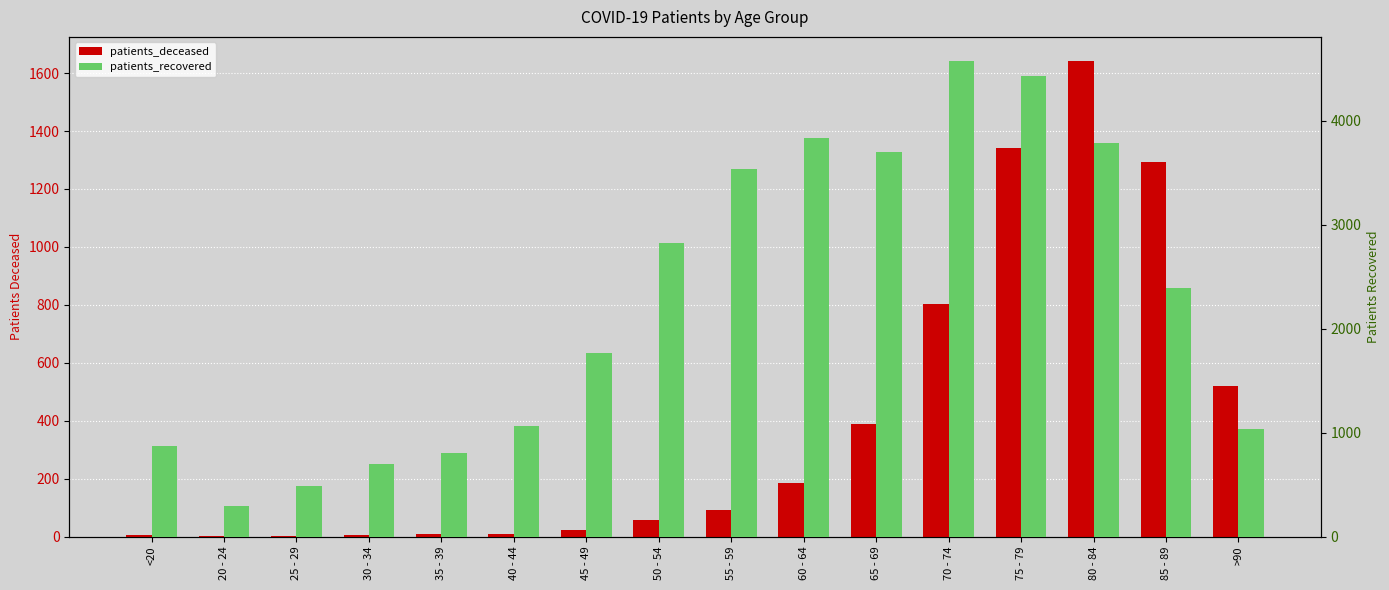

Is the value of patients_recovered at 50 - 54 greater than the value of patients_deceased at 30 - 34?

Yes